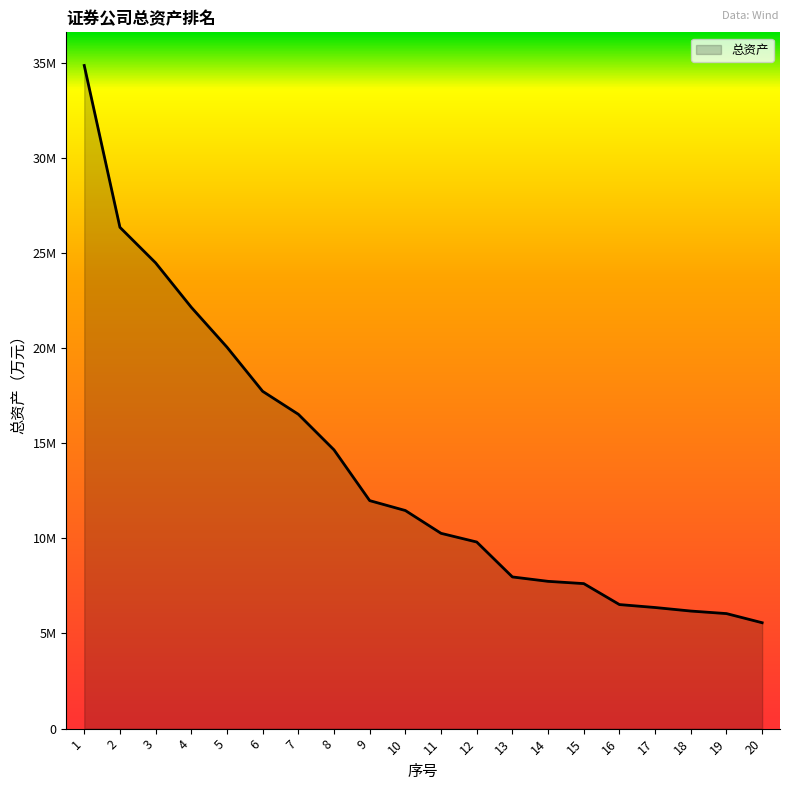

What is the sum of all values?

274238258